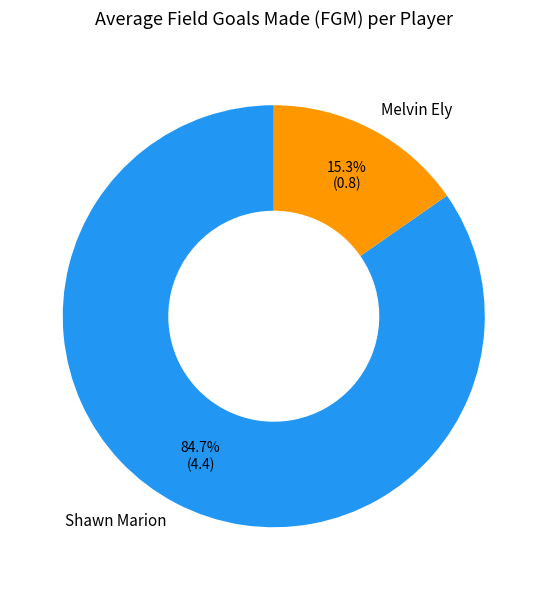

Combined, do Melvin Ely and Shawn Marion account for over 50%?

Yes